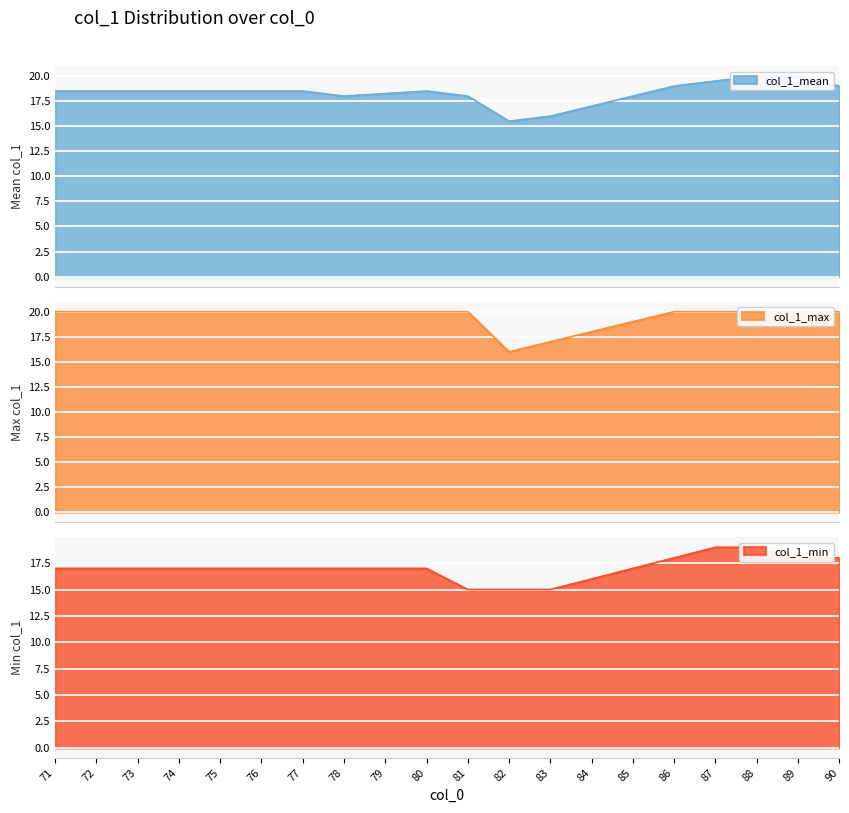

Between 82 and 84, which series saw the biggest shift?

col_1_max